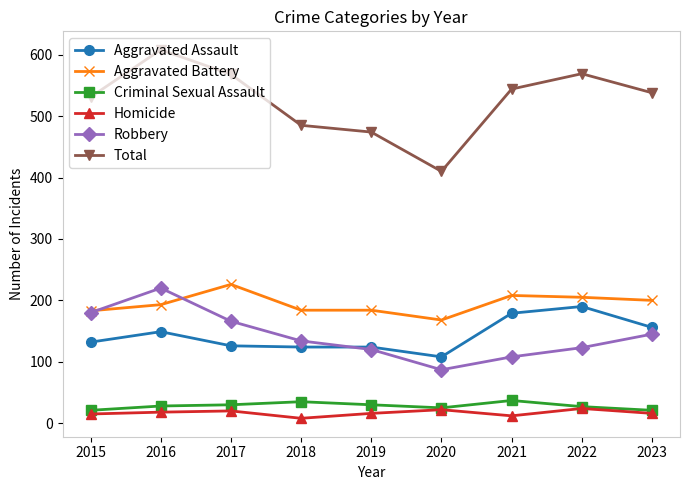

What is the value of the Criminal Sexual Assault point at the 3rd from the left?

30